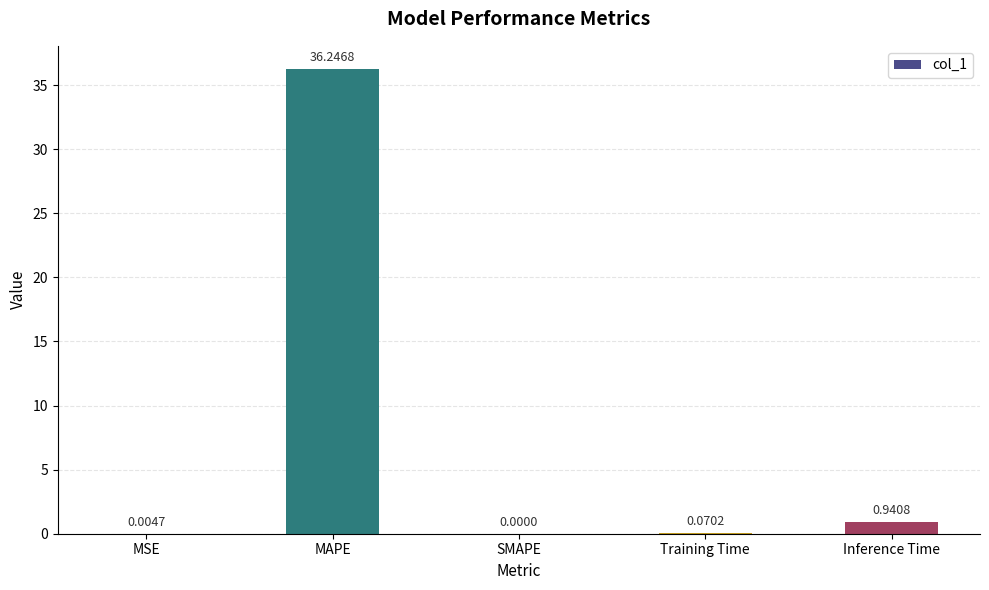

What is the sum of all values?

37.3